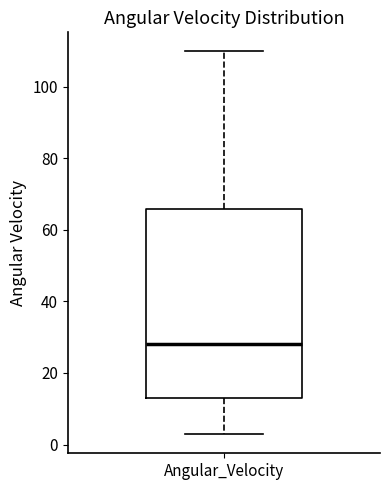

Transcribe this box plot: give where the median line is, the range the box spans, and where the two whiskers end, as read against the y-axis. The values are not printed on the chart, so give them approximately, as read against the axis.

median 28, box 12 to 66, whiskers 2 to 110